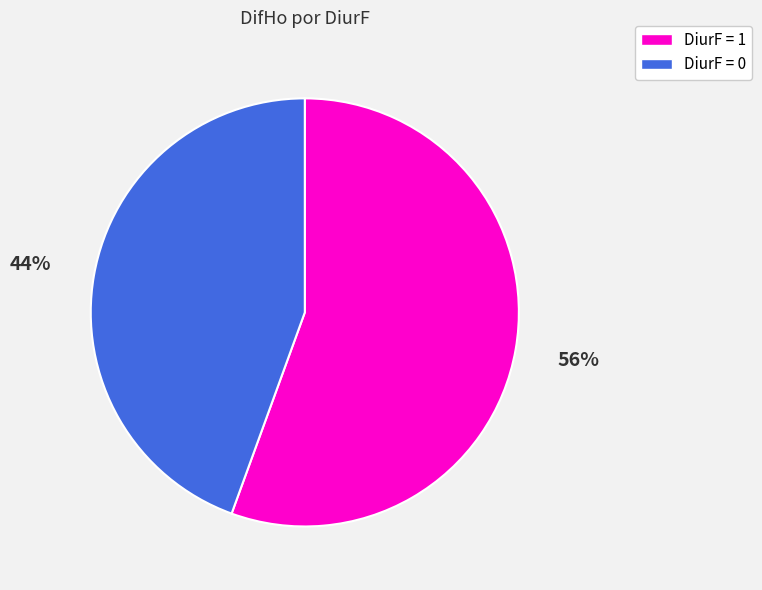

To the nearest percent, what is the average slice percentage?

50%